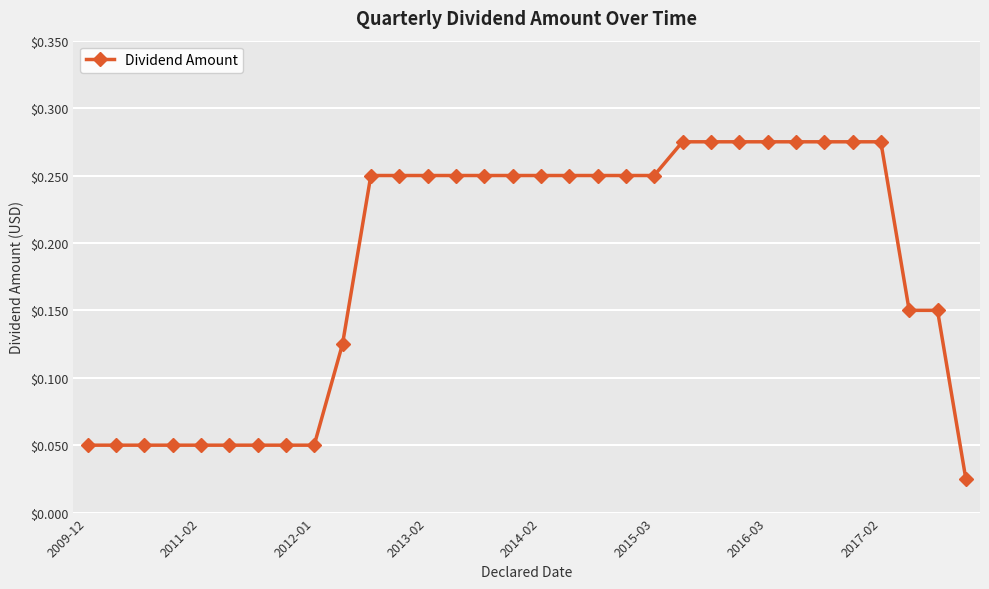

Count the values in the range 0 to 1.

32